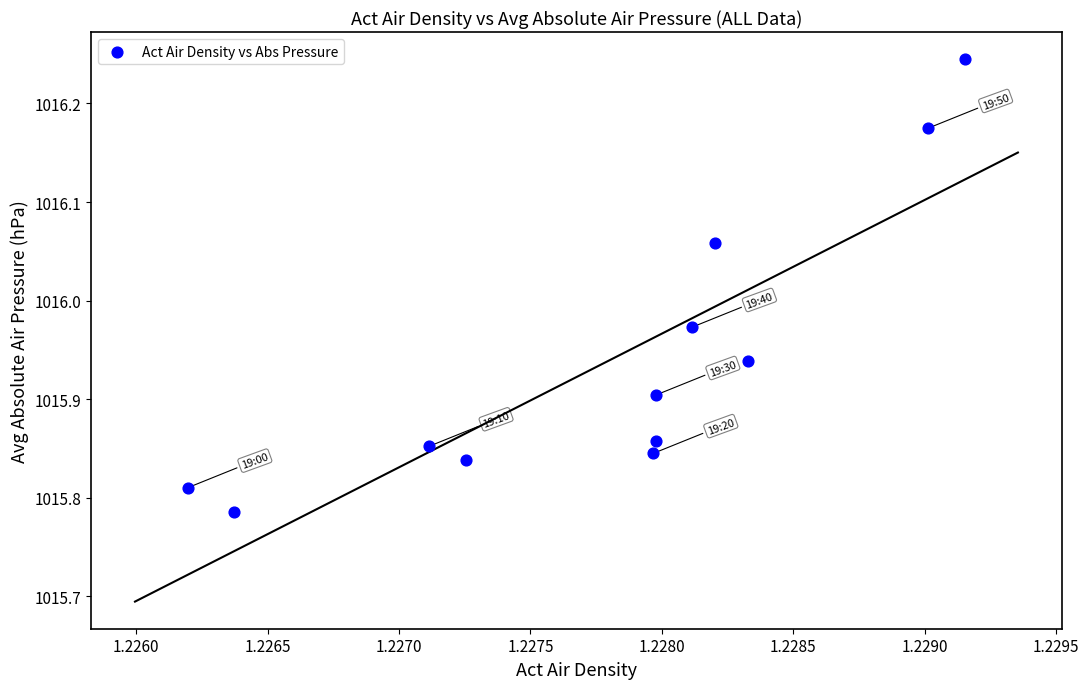

What is the average X value?

1.2